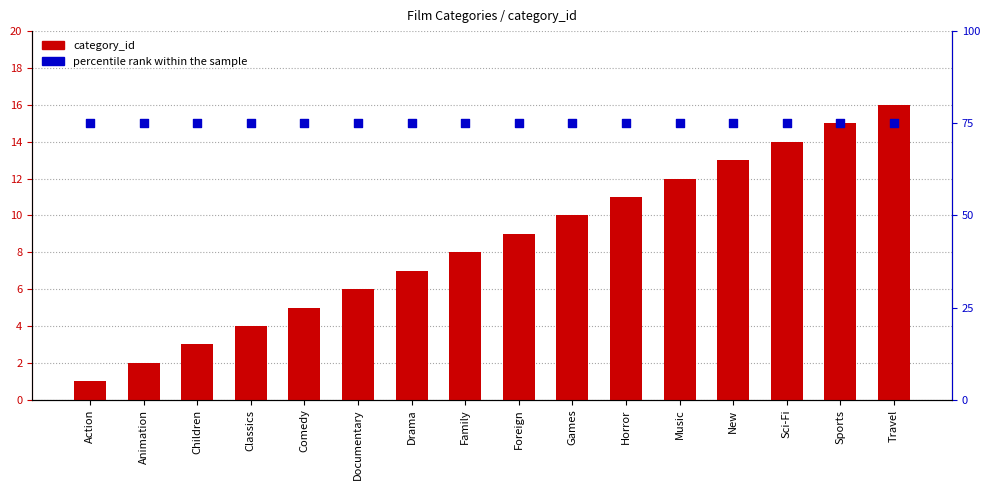

Which series contains the lowest Y value?

category_id